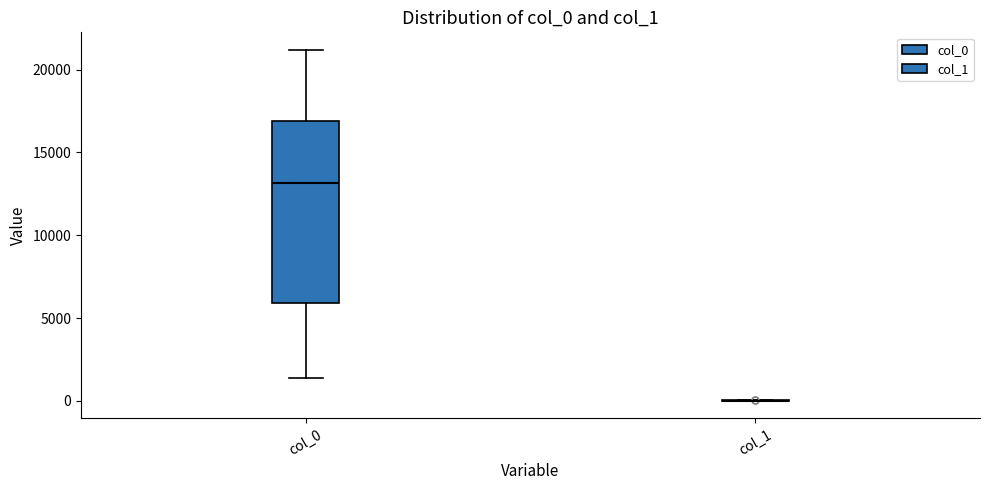

Where does the median line of the box for col_0 sit on the y-axis? The values are not printed on the chart, so give them approximately, as read against the axis.

13000